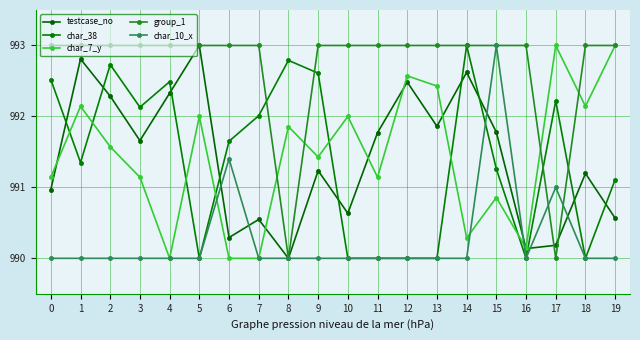

What value does the group_1 series have at 0?

993.0